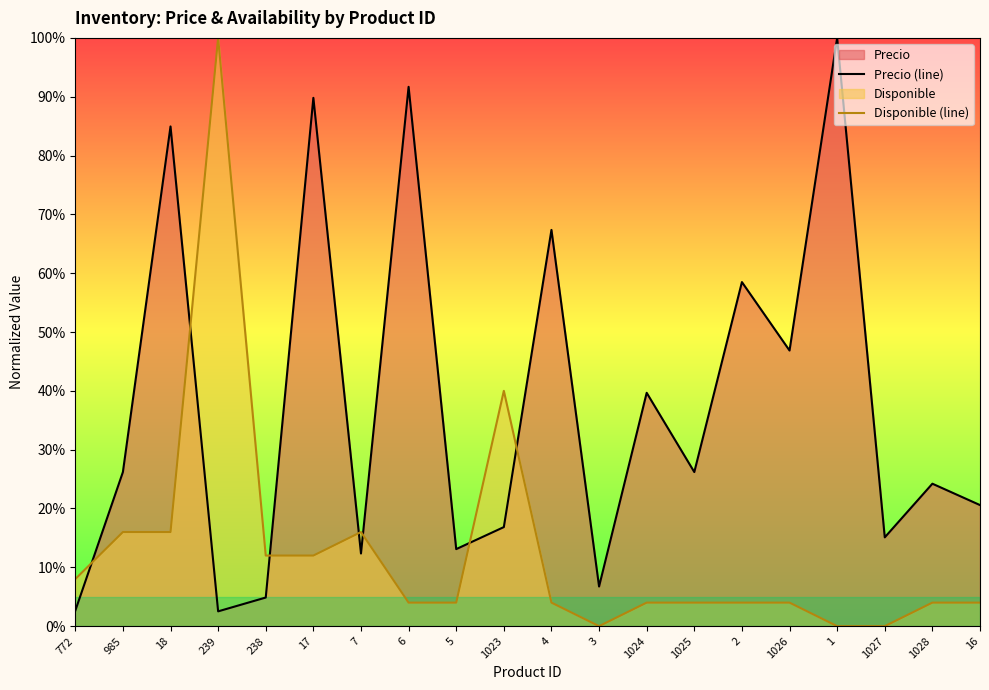

How many categories are shown in the chart?

20